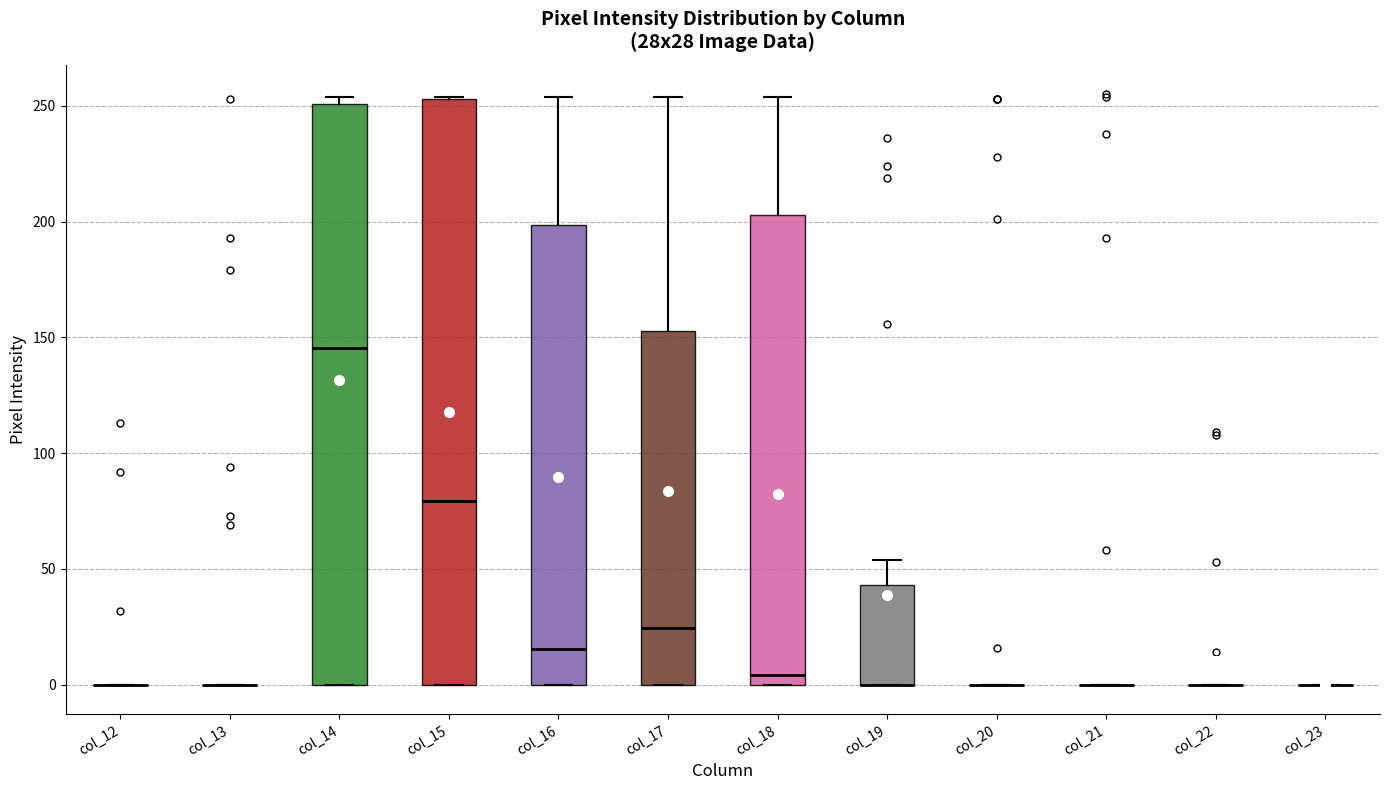

Reading left to right, read every box against the y-axis: the position of its median line, the range the box covers, and the ends of its whiskers. The values are not printed on the chart, so give them approximately, as read against the axis.

col_12: box collapsed to a line at 0, whiskers 0 to 0
col_13: box collapsed to a line at 0, whiskers 0 to 0
col_14: median 145, box 0 to 250, whiskers 0 to 255
col_15: median 80, box 0 to 255, whiskers 0 to 255
col_16: median 15, box 0 to 200, whiskers 0 to 255
col_17: median 25, box 0 to 155, whiskers 0 to 255
col_18: median 5, box 0 to 205, whiskers 0 to 255
col_19: median 0 (drawn on the box's lower edge), box 0 to 45, whiskers 0 to 55
col_20: box collapsed to a line at 0, whiskers 0 to 0
col_21: box collapsed to a line at 0, whiskers 0 to 0
col_22: box collapsed to a line at 0, whiskers 0 to 0
col_23: box collapsed to a line at 0, whiskers 0 to 0